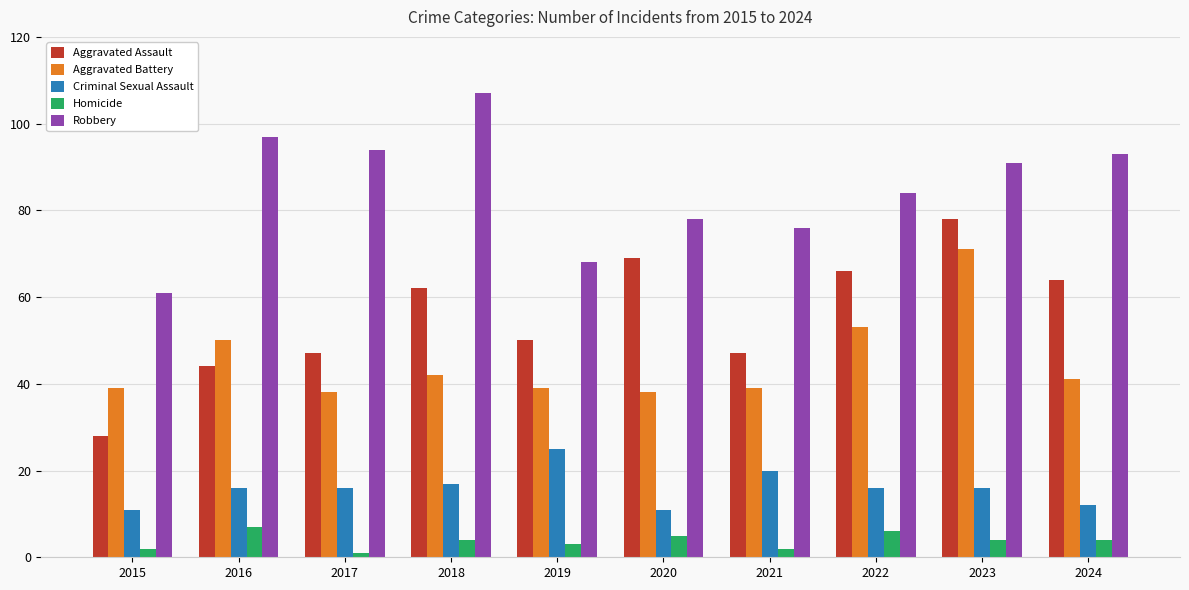

The Robbery series shows 94 at 2017. True or false?

True